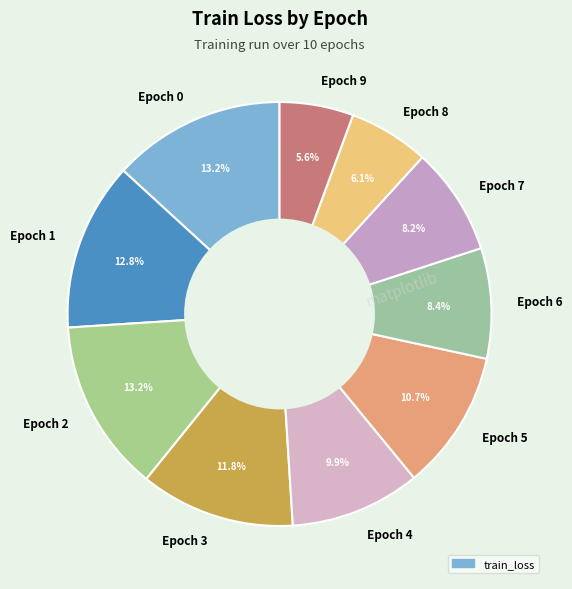

Between Epoch 9 and Epoch 4, which is larger?

Epoch 4